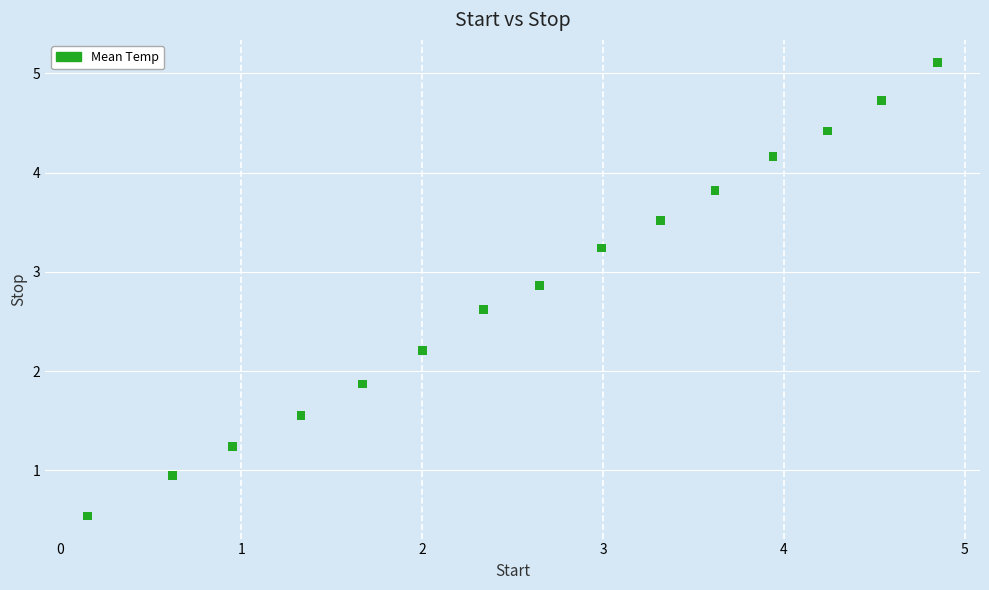

What Y value in the scatter plot is closest to 2?

1.9